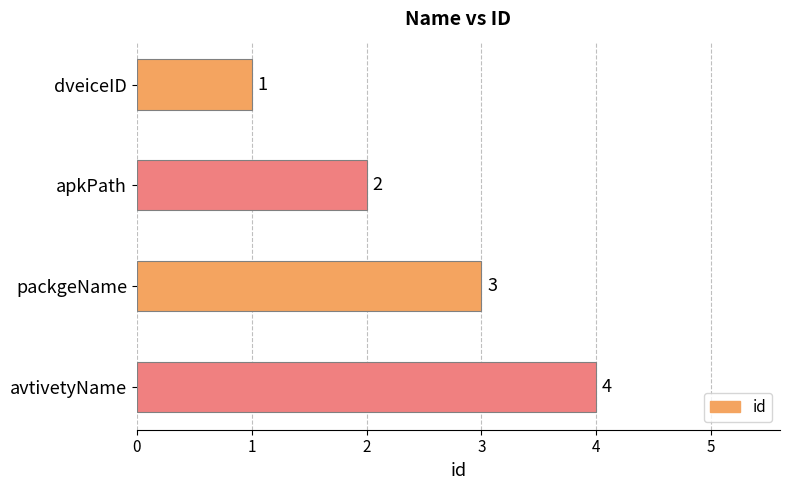

What is the sum of all values?

10